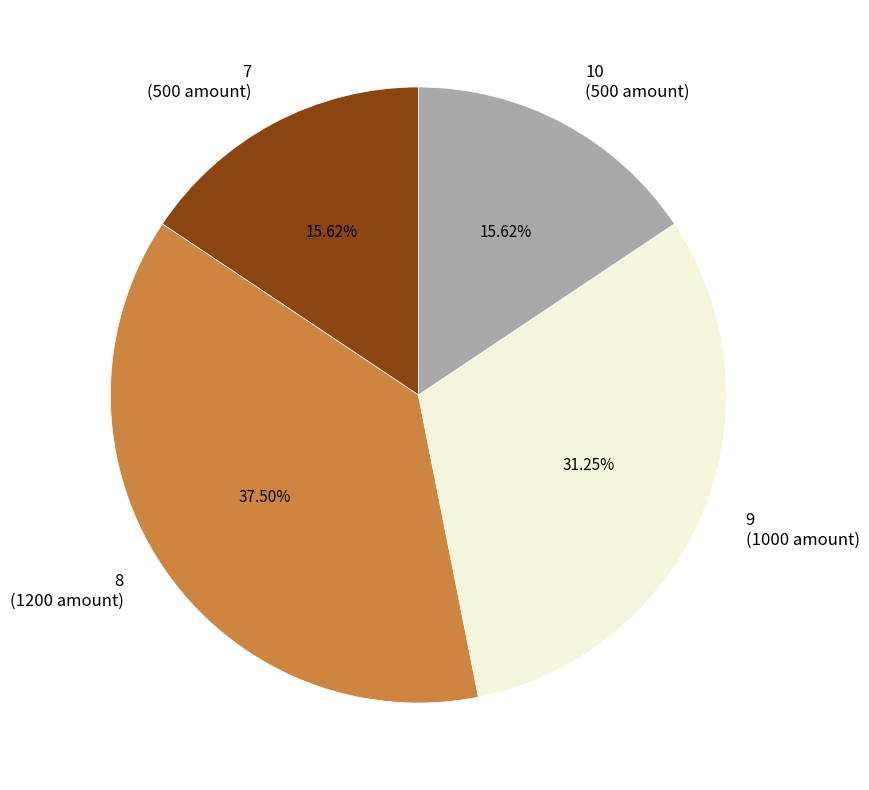

To the nearest percent, what portion does 10 represent?

16%